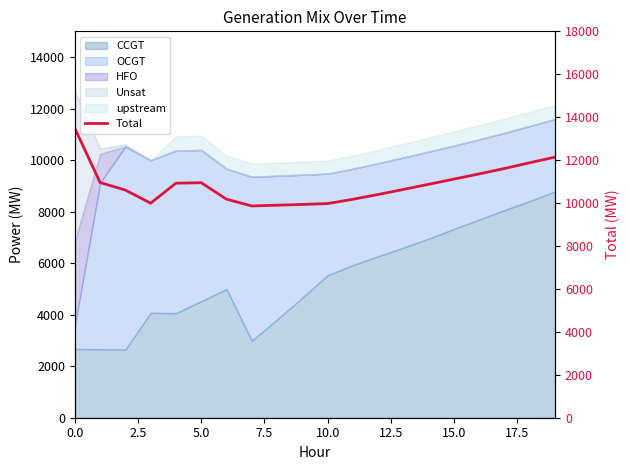

What is the average value?

10848